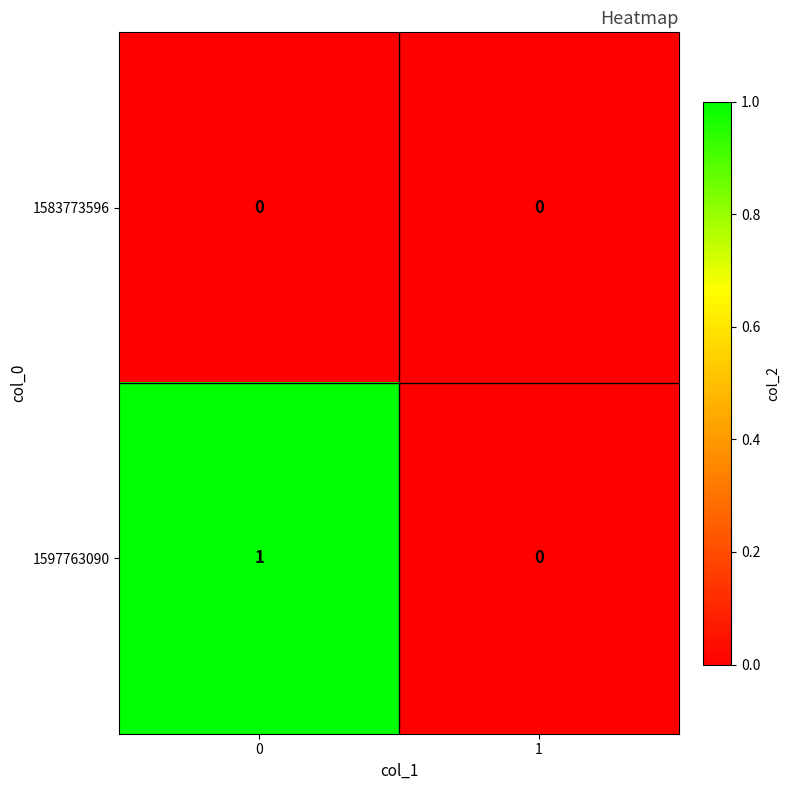

The value of 1597763090 at 1 is -1. True or false?

False